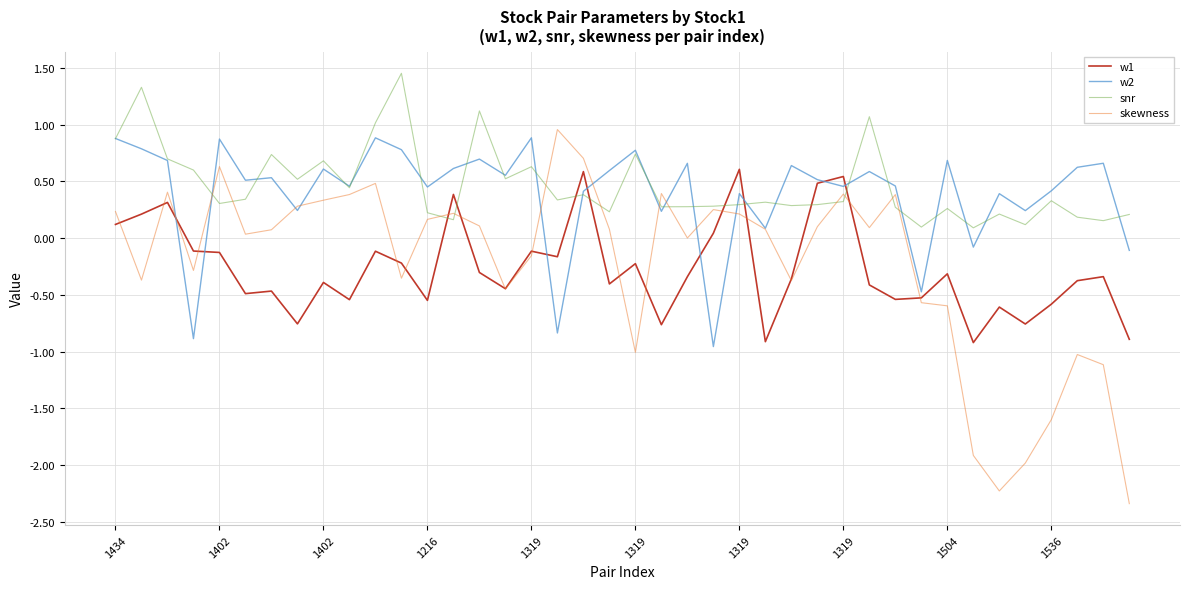

Which series has the widest spread of values?

skewness